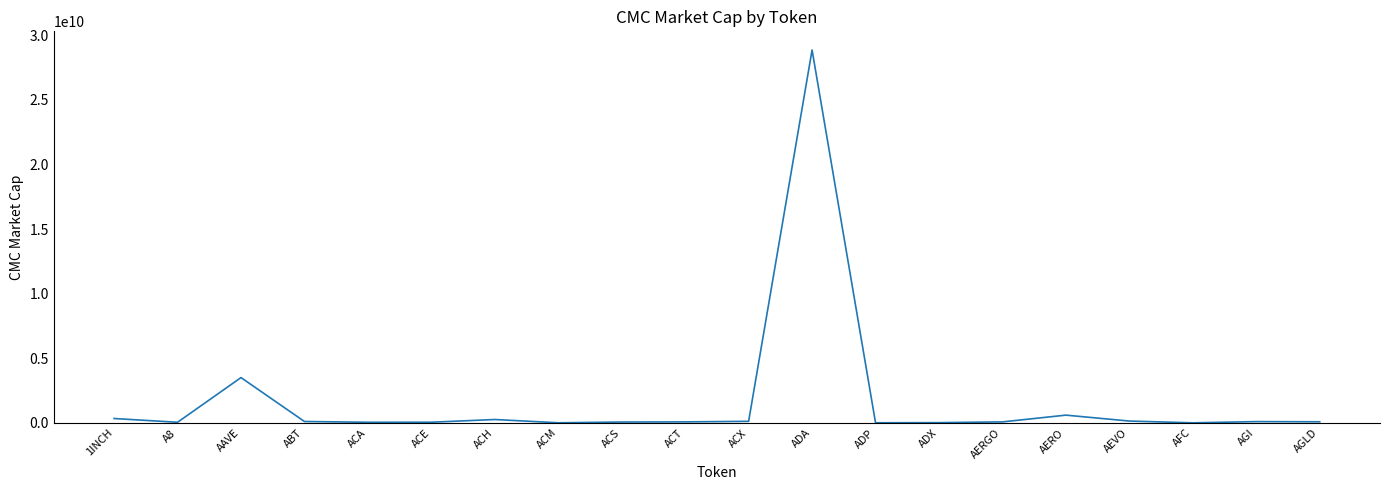

Which category has the highest value across all series?

ADA